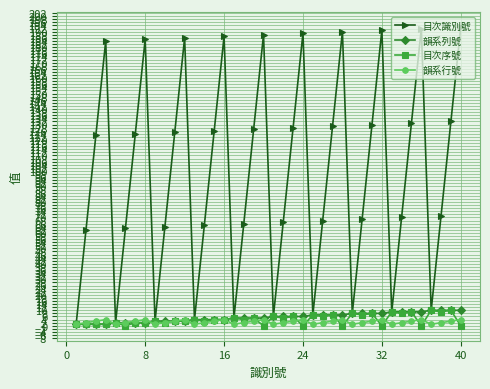

What are all the series names shown in the legend?

目次識別號, 韻系列號, 目次序號, 韻系行號